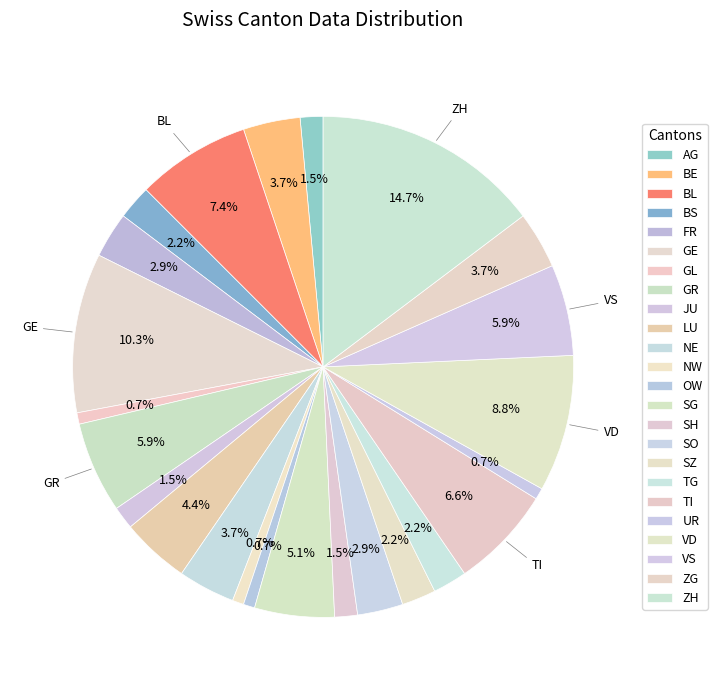

How many segments does this pie chart have?

24